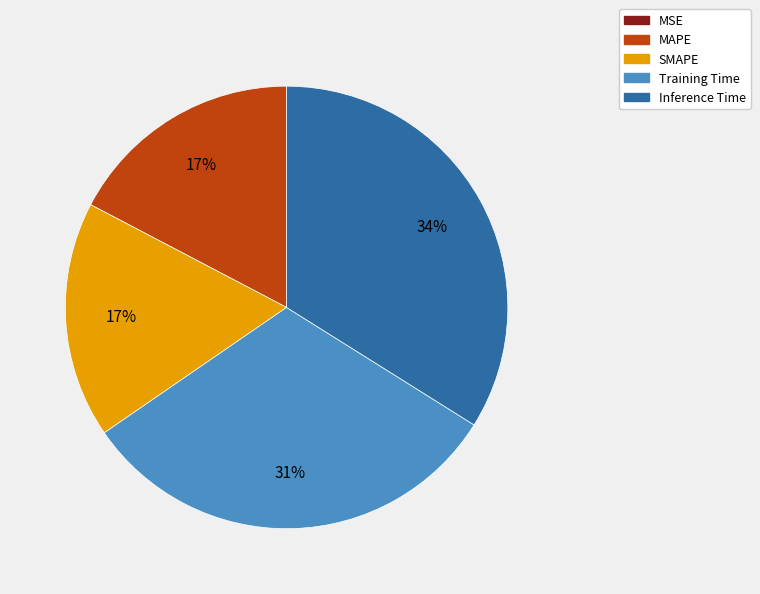

To the nearest percent, what is the average slice percentage?

20%